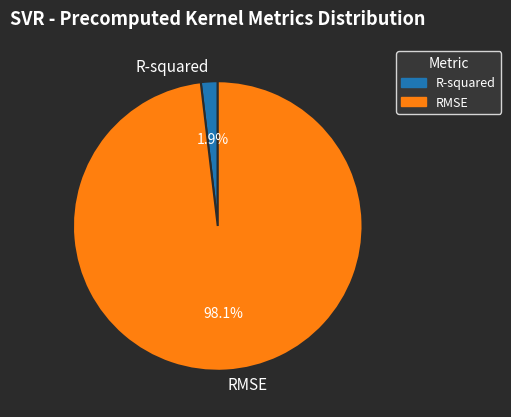

Combined, what portion of the pie is R-squared and RMSE?

100.0%